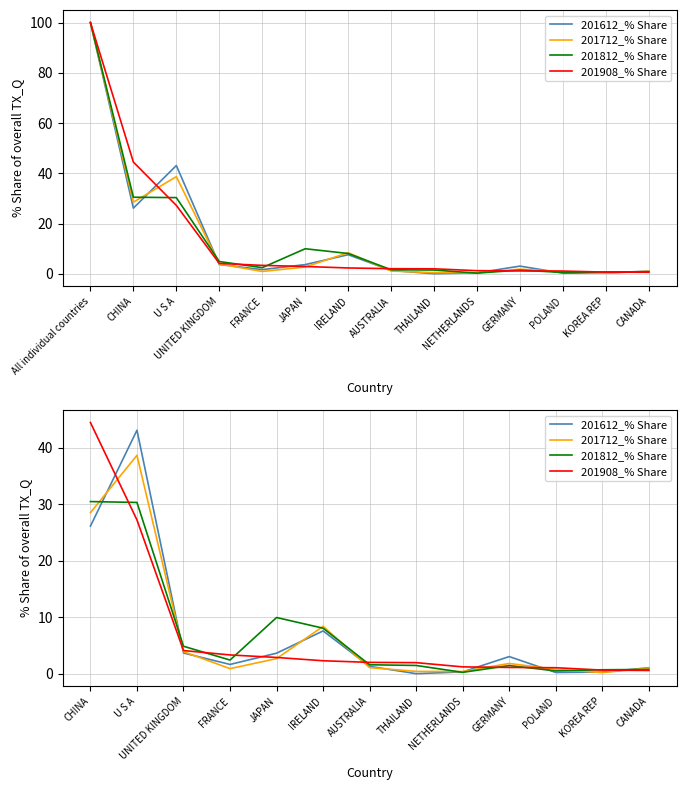

Is the value of 201908_% Share at FRANCE greater than the value of 201812_% Share at GERMANY?

Yes